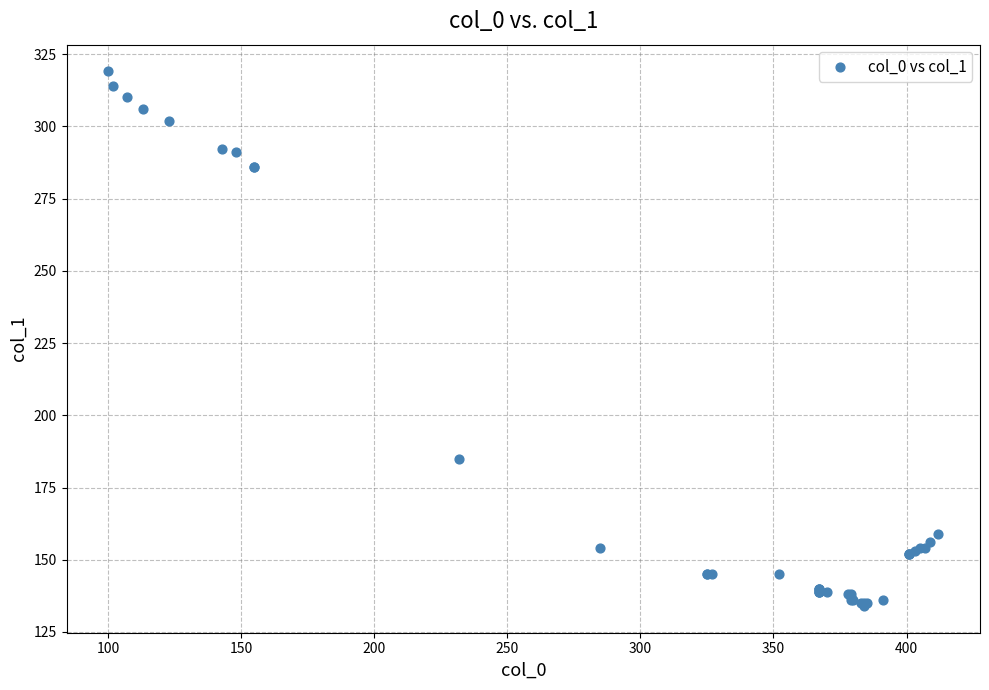

What Y value in the scatter plot is closest to 226?

185